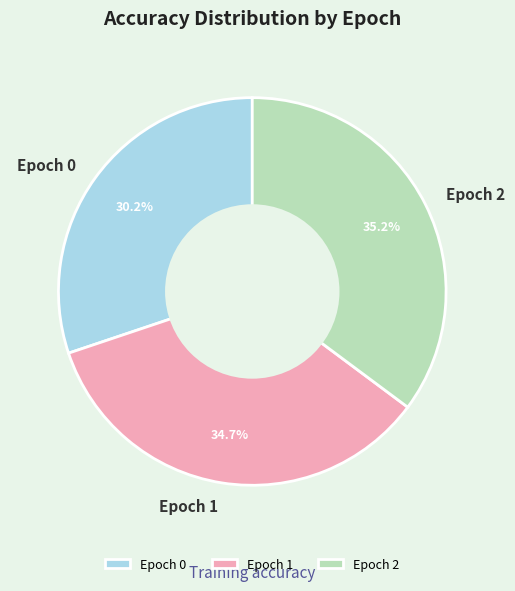

To the nearest percent, what is the difference between the largest and smallest slice percentages?

5%